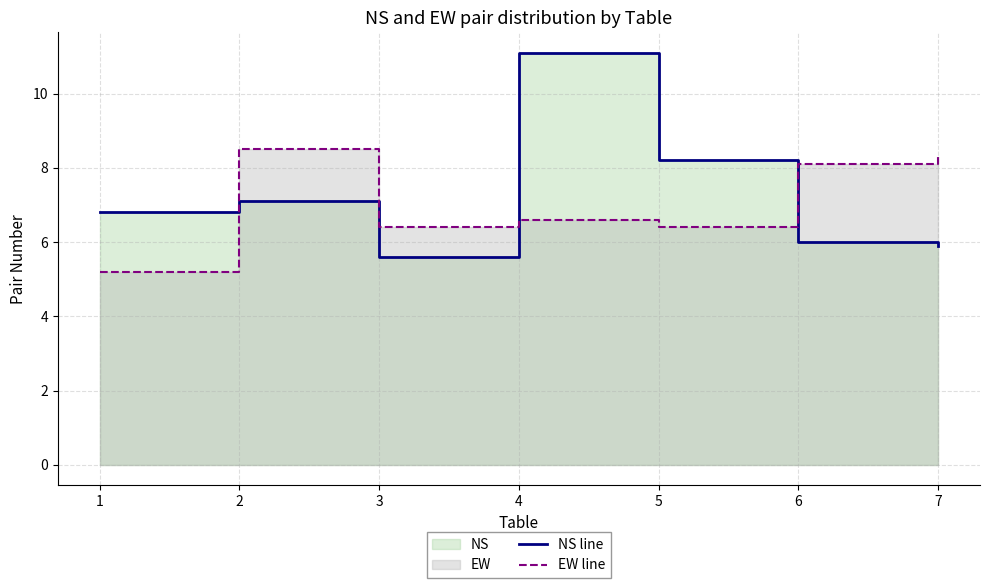

Which series has the widest spread of values?

NS line